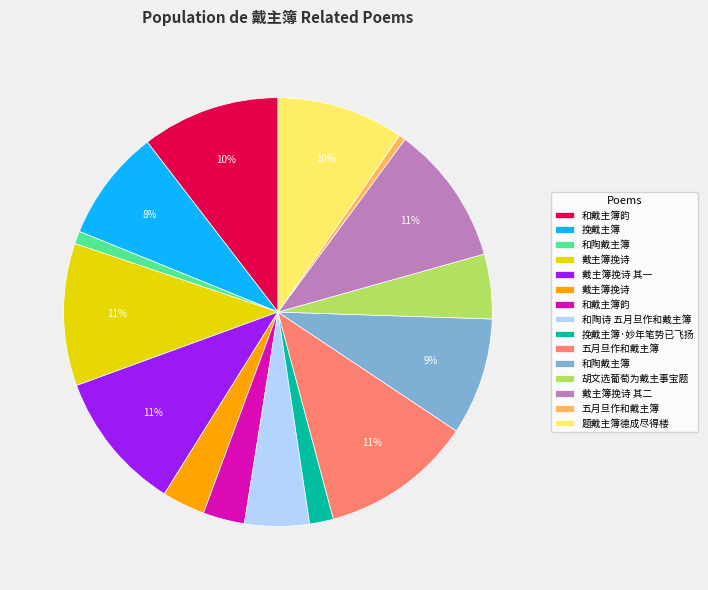

How many segments does this pie chart have?

15